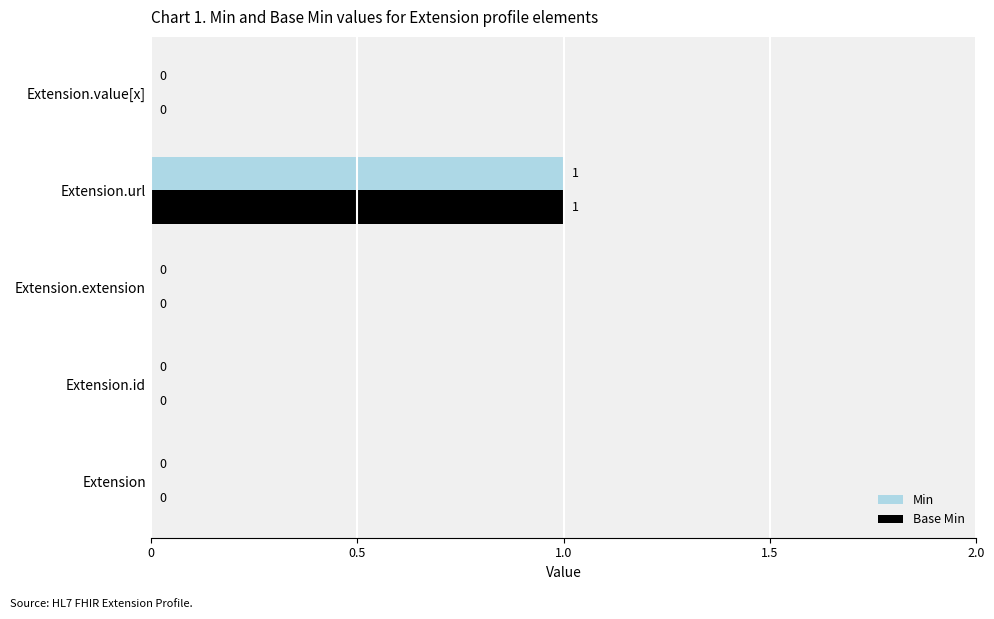

At which category is the sum across all series the highest?

Extension.url